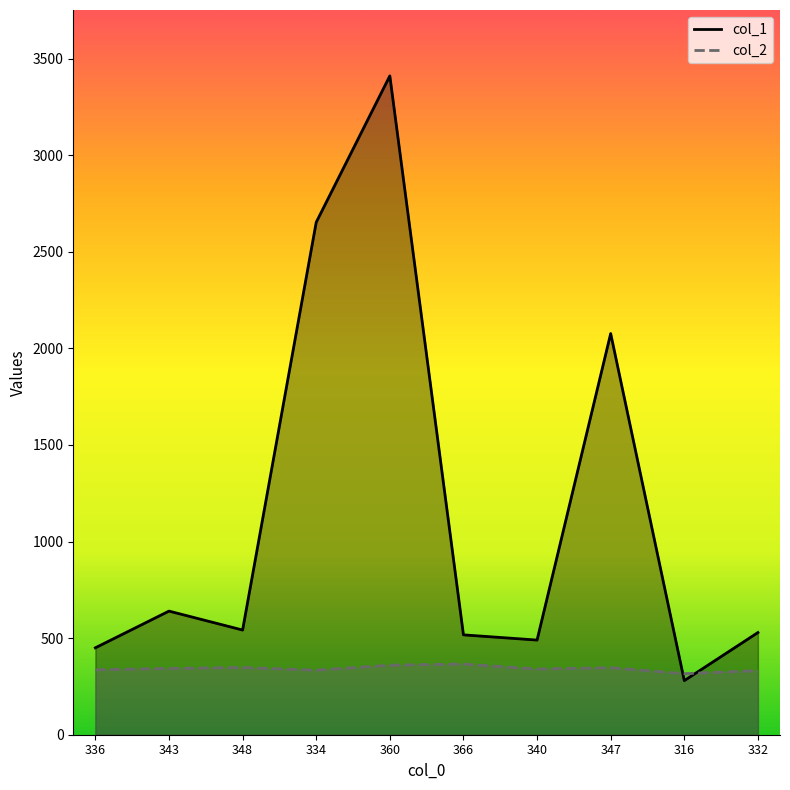

Where is col_2 nearest to the value 341?

340